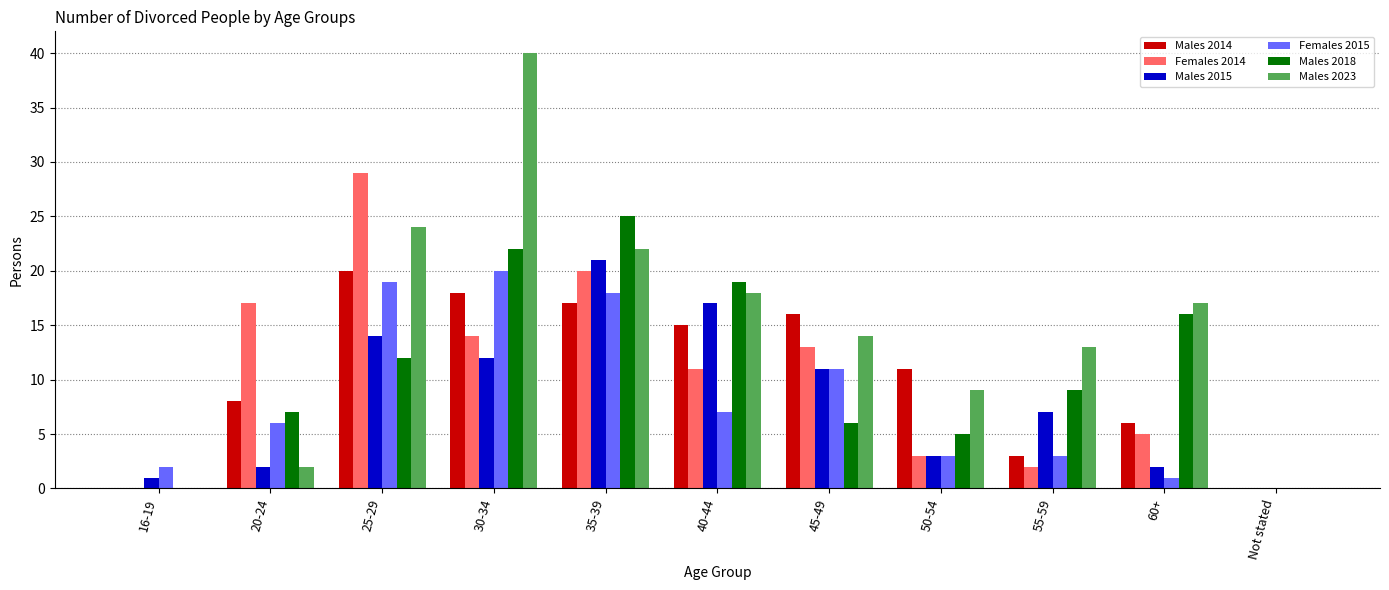

What is the sum of all Females 2015 values?

90